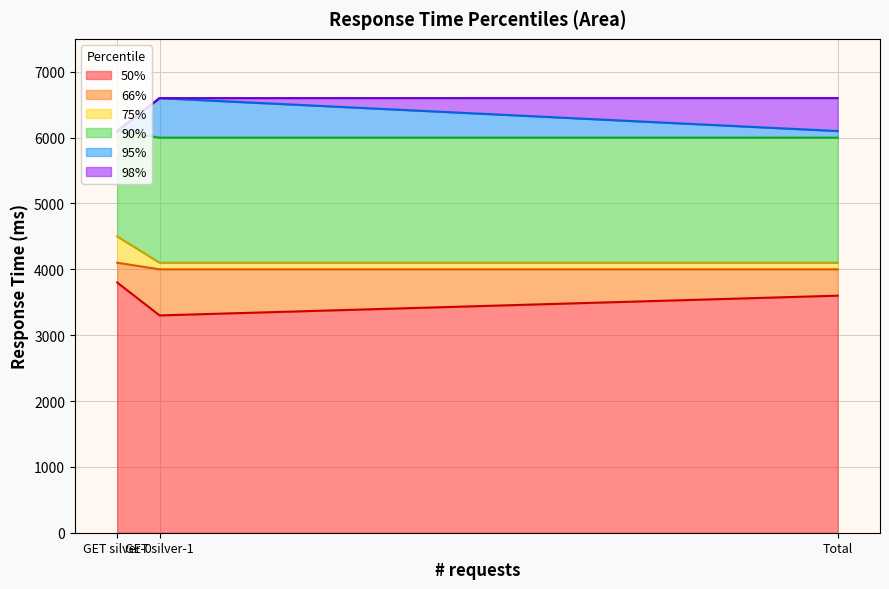

Rank the categories by 50% value from highest to lowest.

GET silver-0, Total, GET silver-1